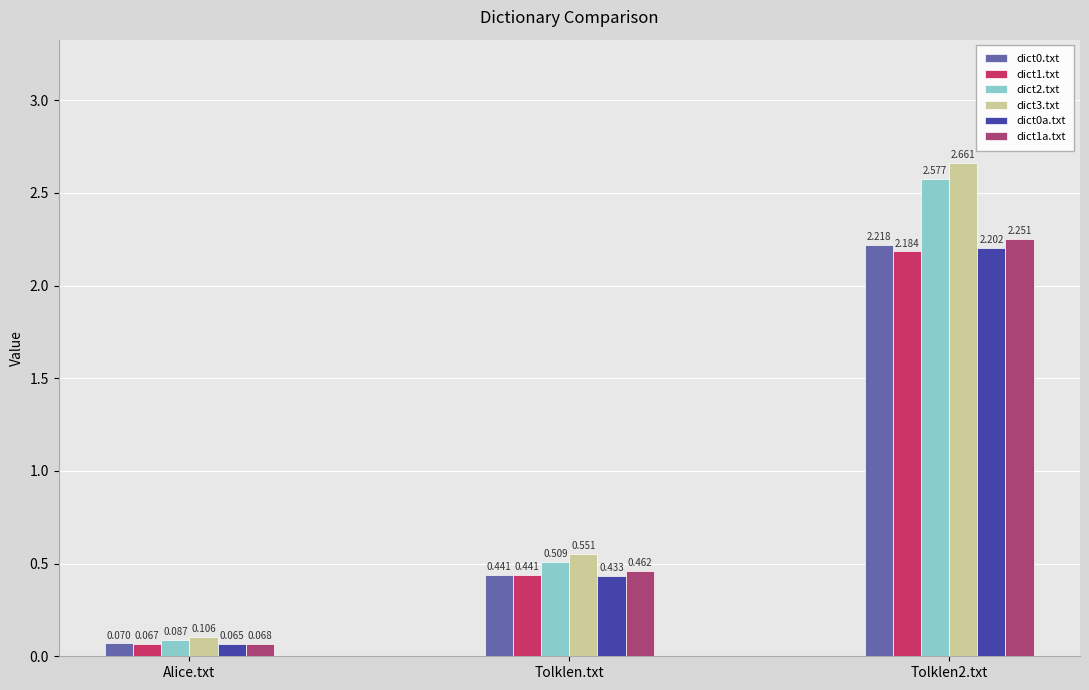

What is the difference between the dict1a.txt values at Tolklen.txt and Tolklen2.txt?

1.8